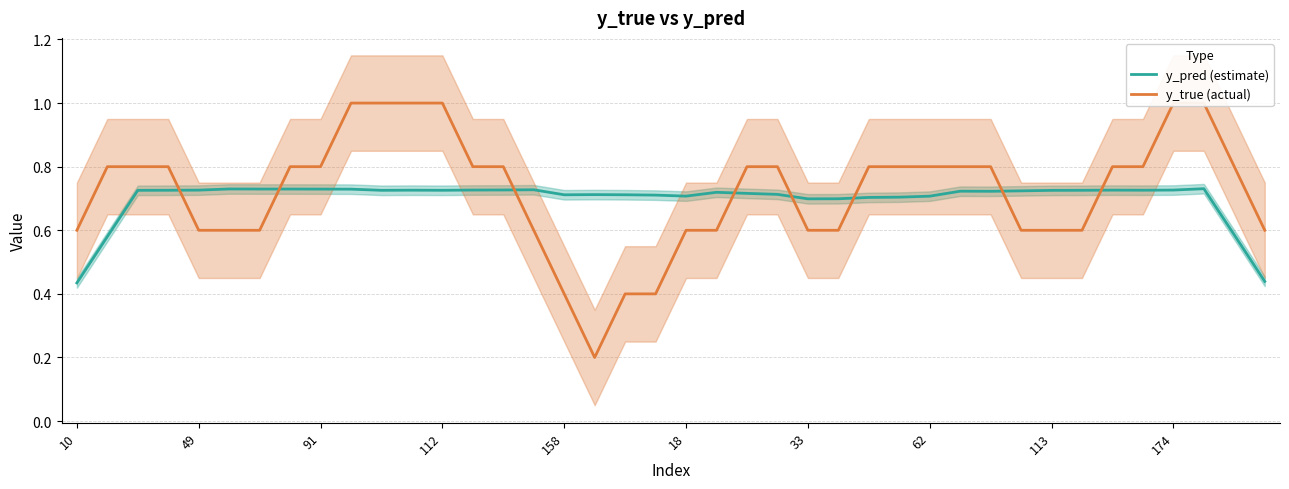

Which series ends up on top after the final intersection of y_pred (estimate) and y_true (actual)?

y_true (actual)